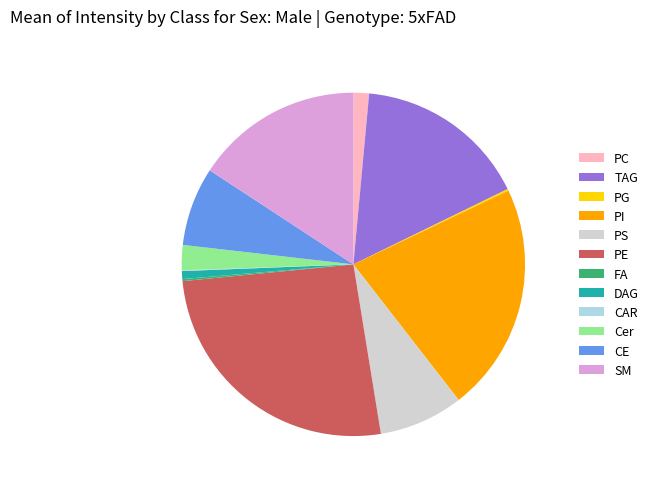

What is the largest slice in the pie chart?

PE